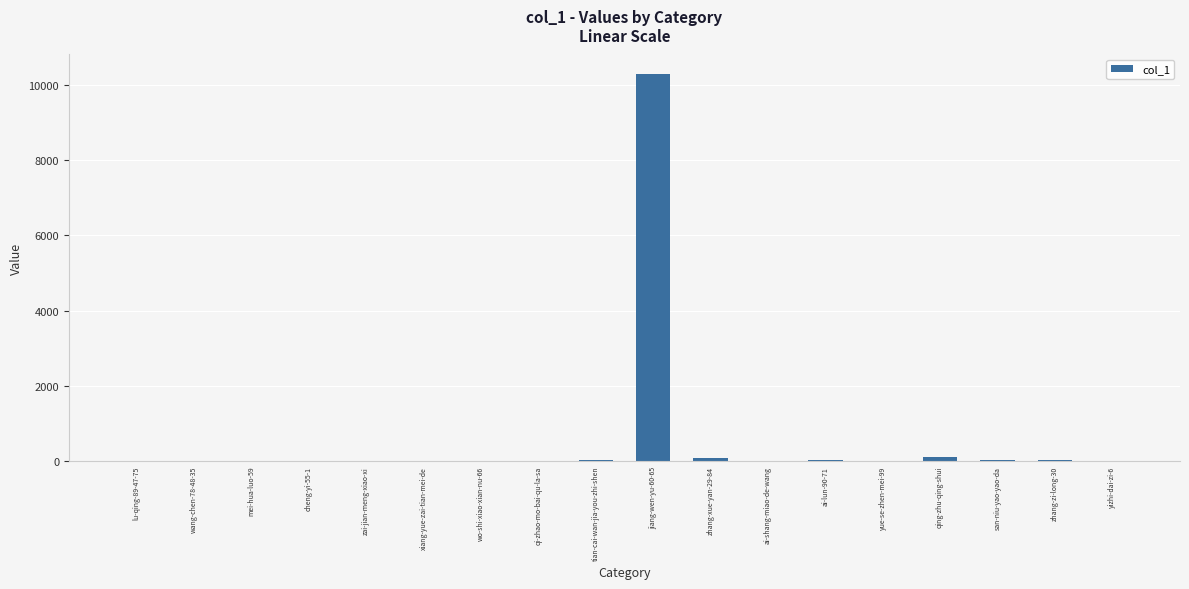

Between jiang-wen-yu-60-65 and zai-jian-meng-xiao-xi, which is larger?

jiang-wen-yu-60-65